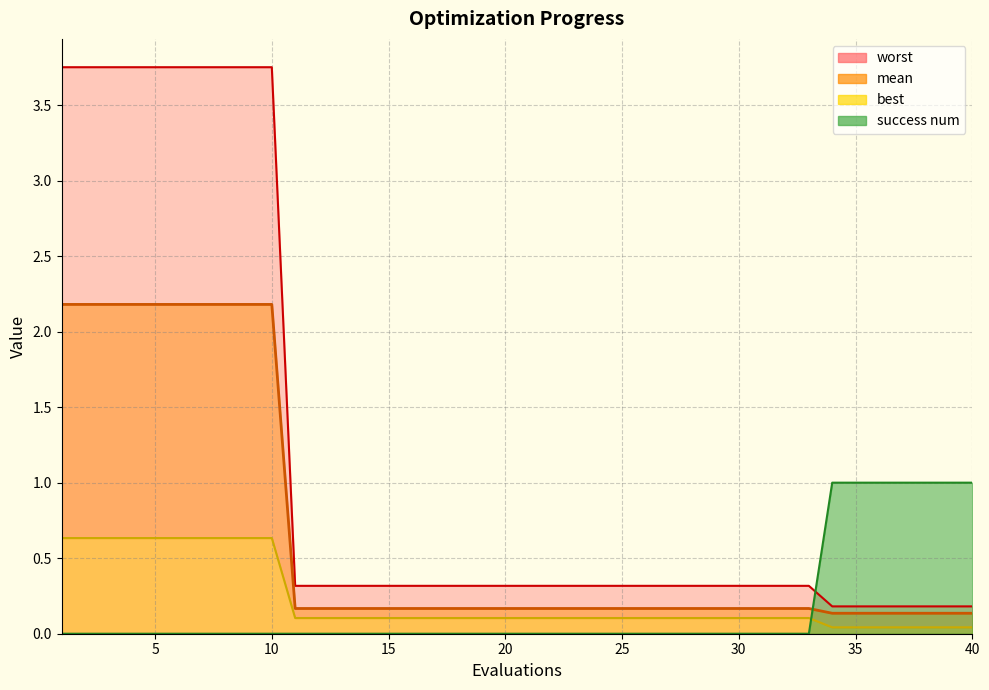

How many times do success num and mean cross each other?

1